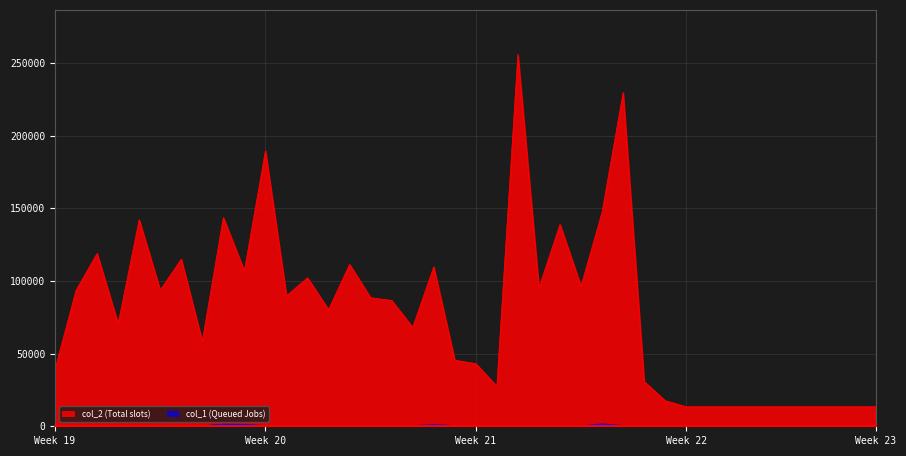

What is the minimum value shown in the chart?

151